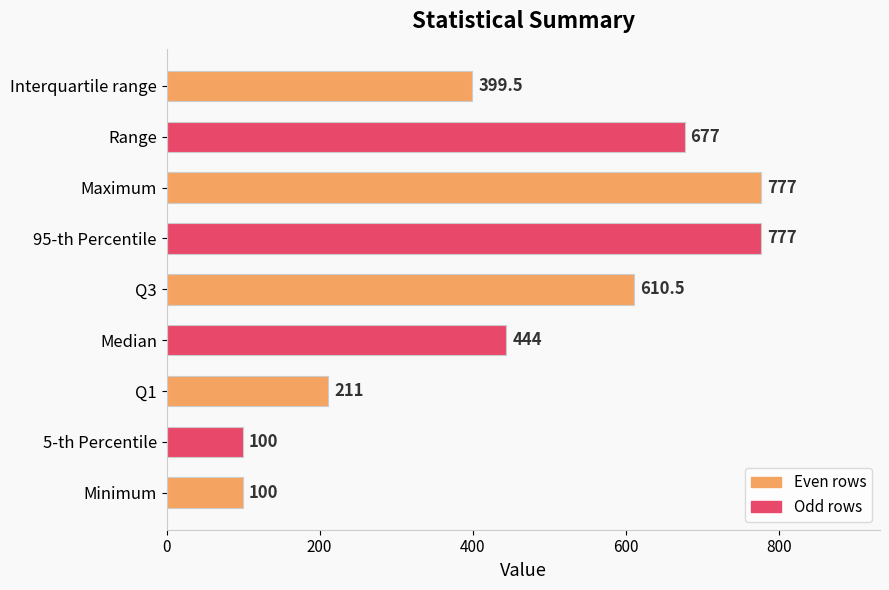

At which label is the value closest to 438?

Median